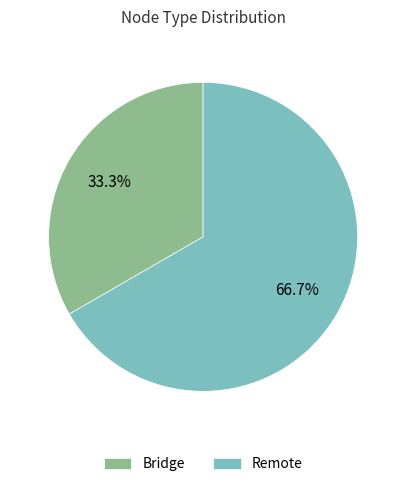

True or false: Remote accounts for 52% of the total.

False